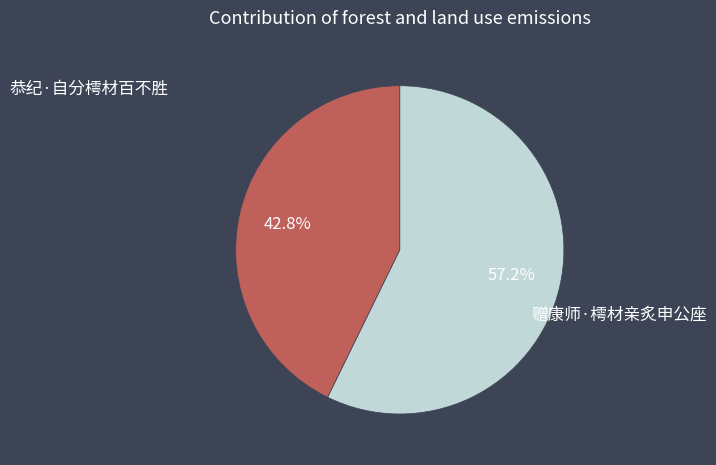

True or false: 赠康师·樗材亲炙申公座 accounts for 43% of the total.

True